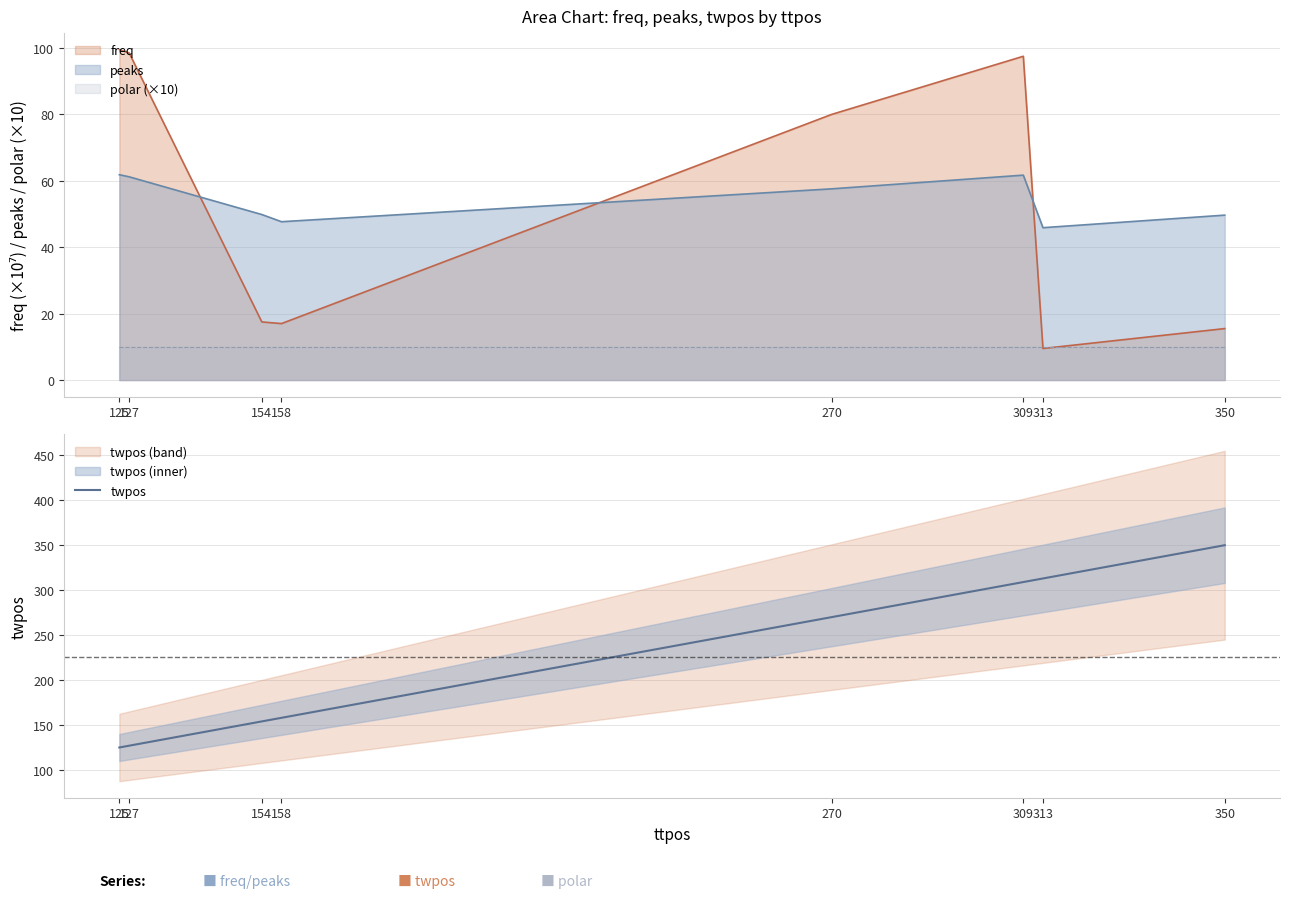

Does the chart have visible grid lines?

Yes